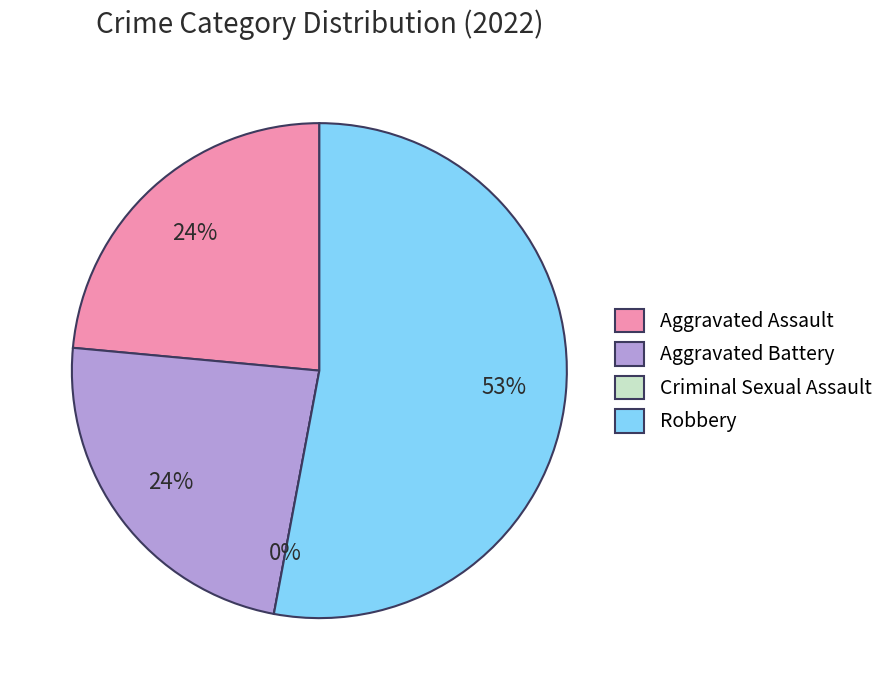

What is the largest slice in the pie chart?

Robbery